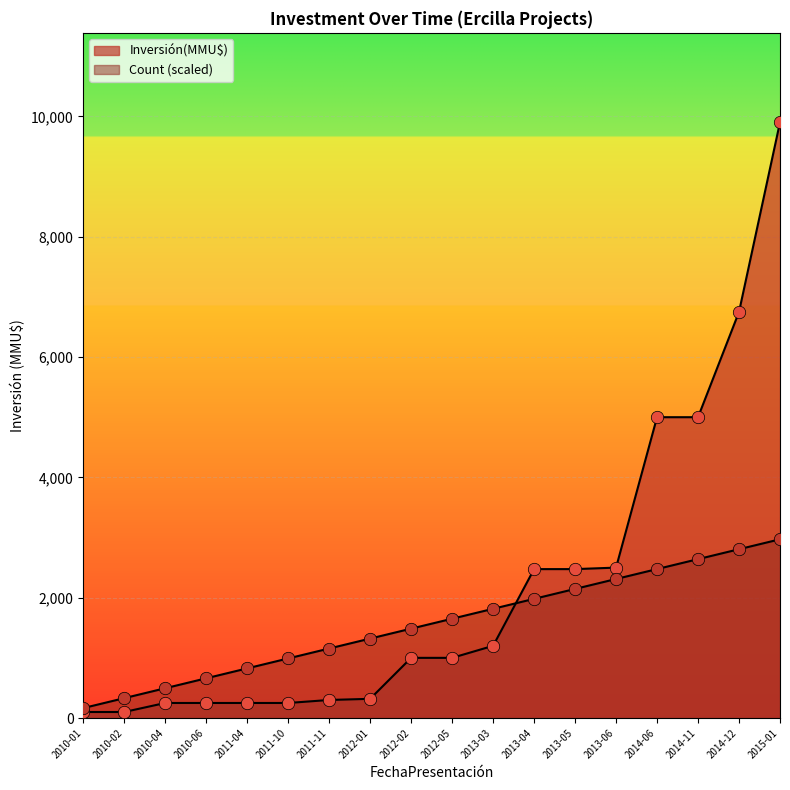

What is the total value across all series at 2013-05?

4620.6